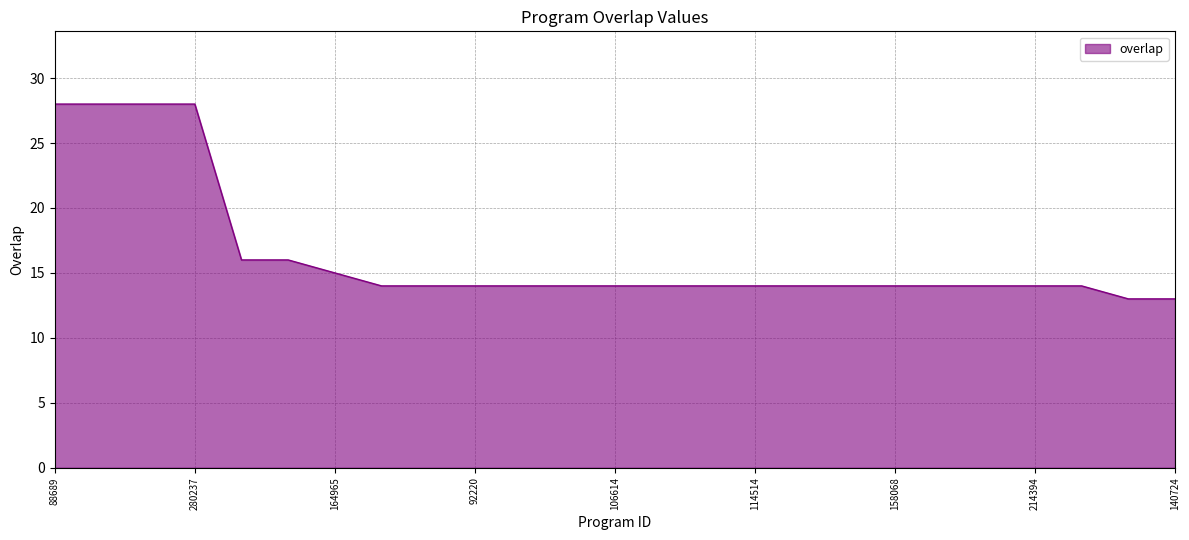

What is the greatest value displayed?

28